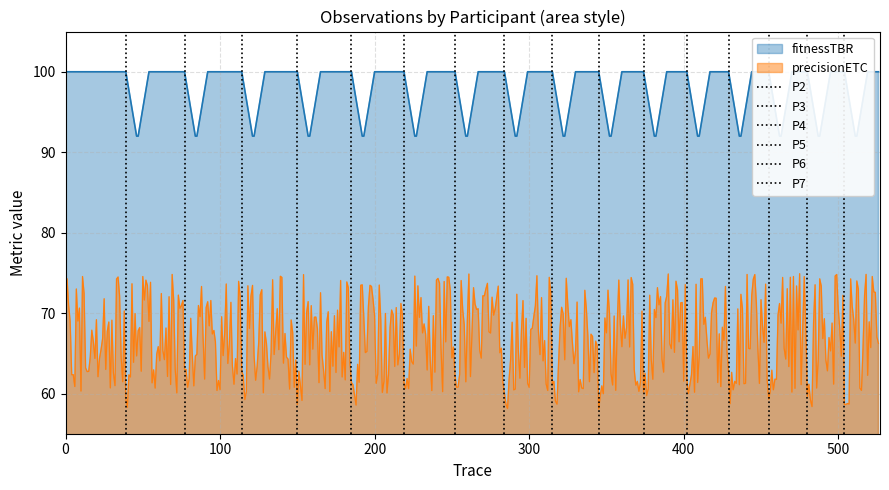

What is the minimum value for precisionETC?

58.1